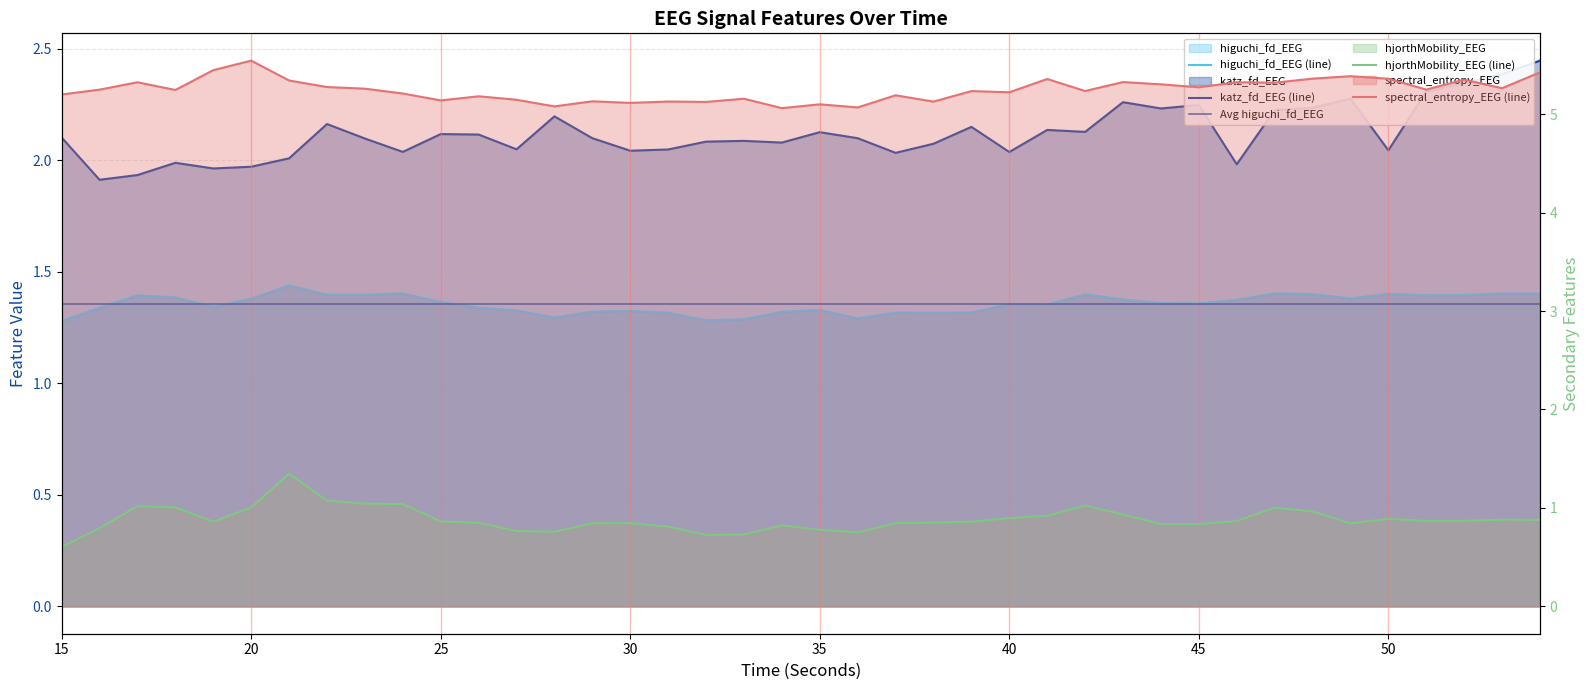

True or false: spectral_entropy_EEG and higuchi_fd_EEG intersect in this chart.

False